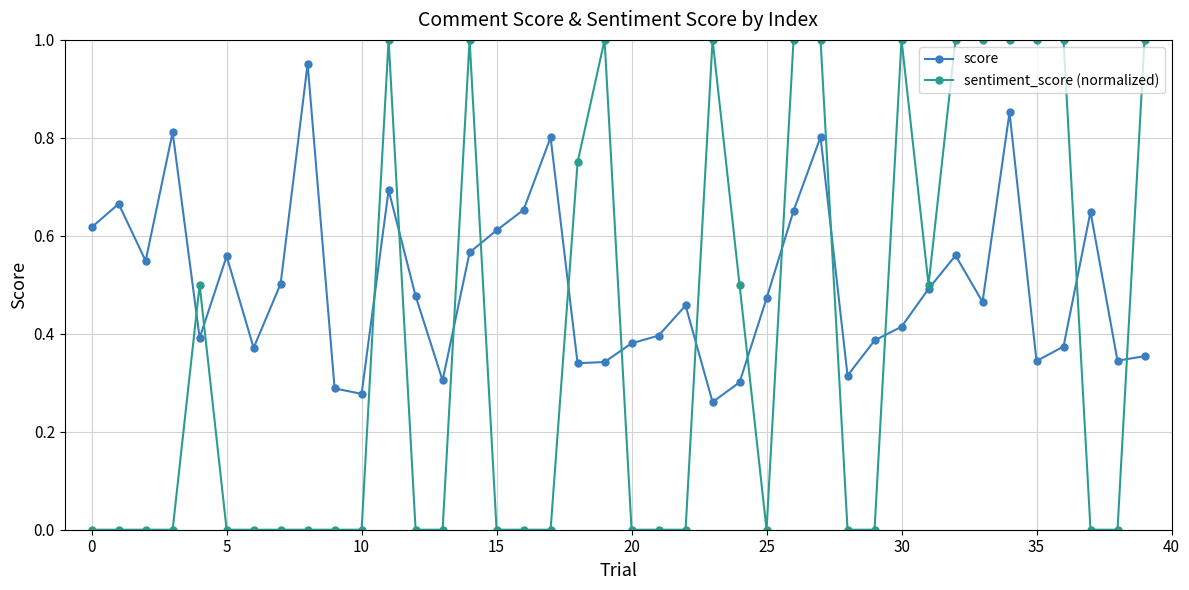

Which series has the widest spread of values?

sentiment_score (normalized)